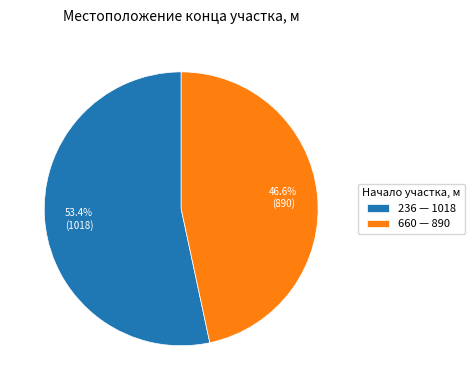

To the nearest percent, what is the difference between the largest and smallest slice percentages?

7%